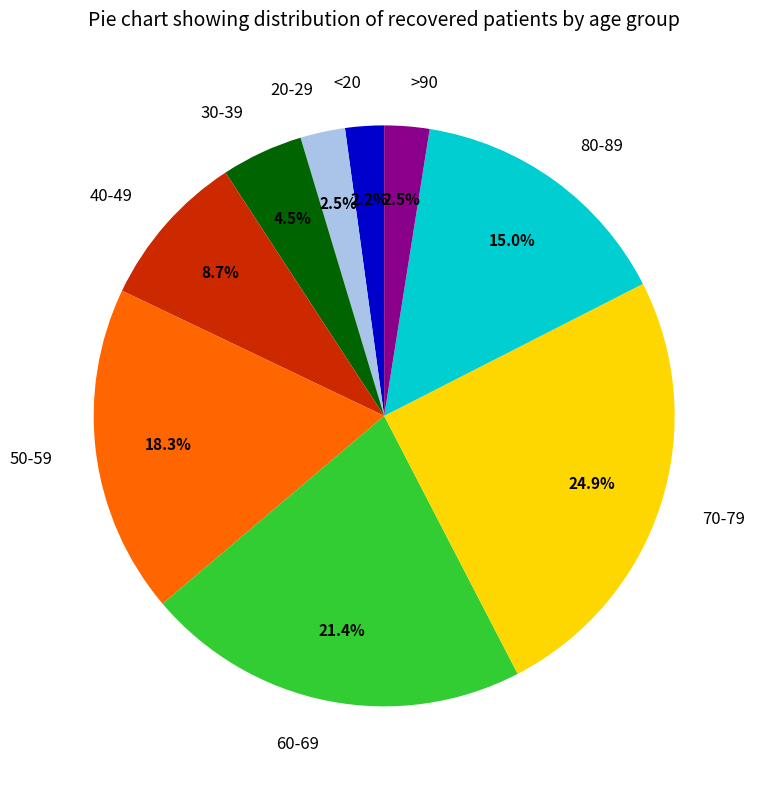

Combined, do 50-59 and >90 account for over 50%?

No